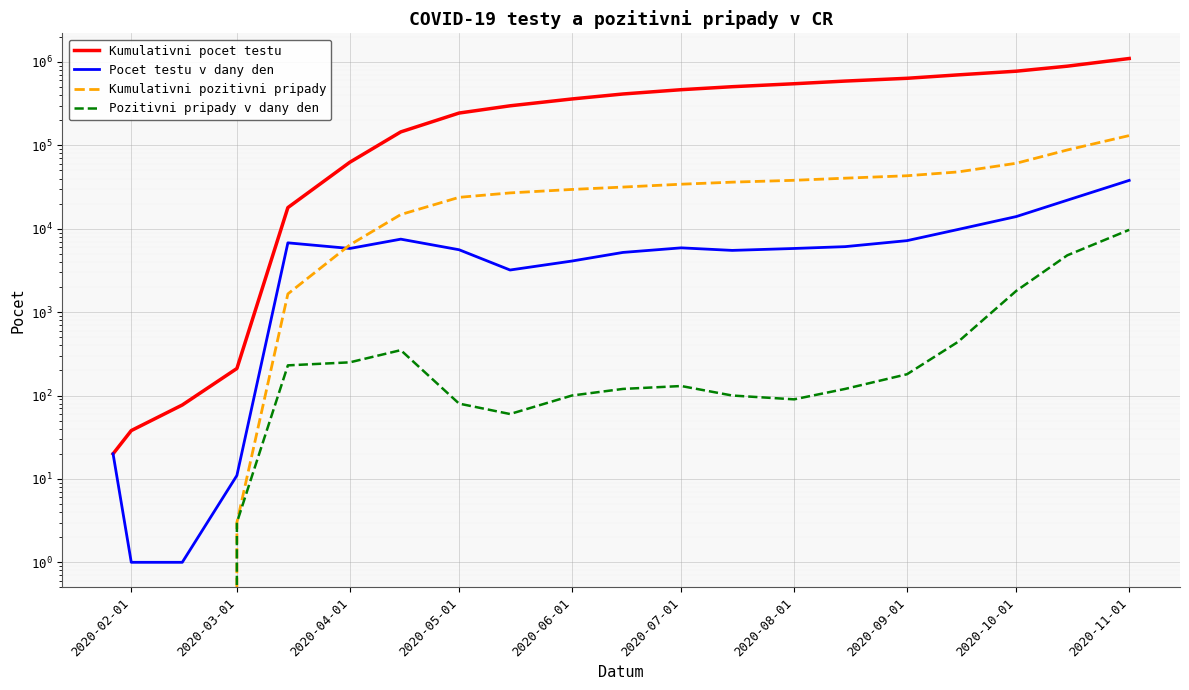

Is the value of Pocet testu v dany den at 17 greater than the value of Kumulativni pocet testu at 18?

No